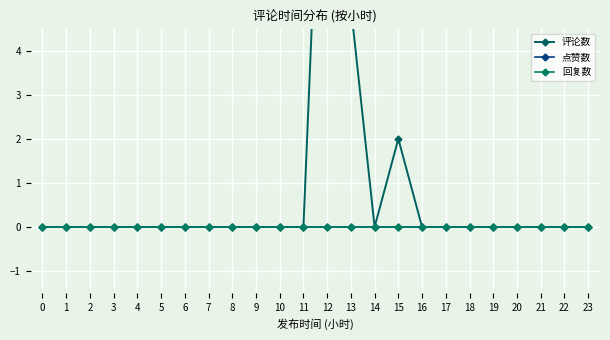

How many data points does each series have?

24